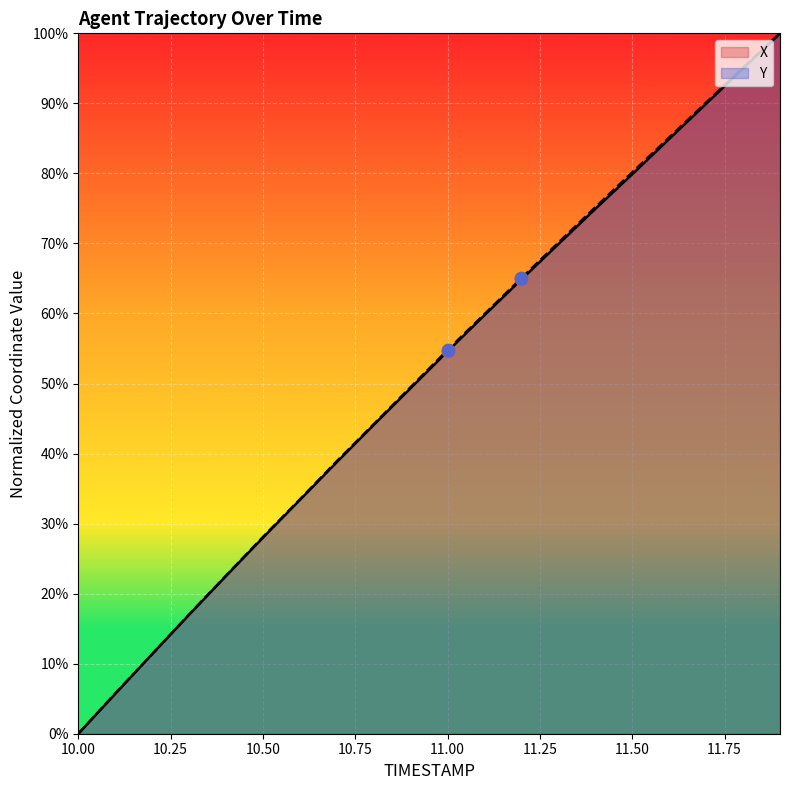

What are all the series names shown in the legend?

X, Y